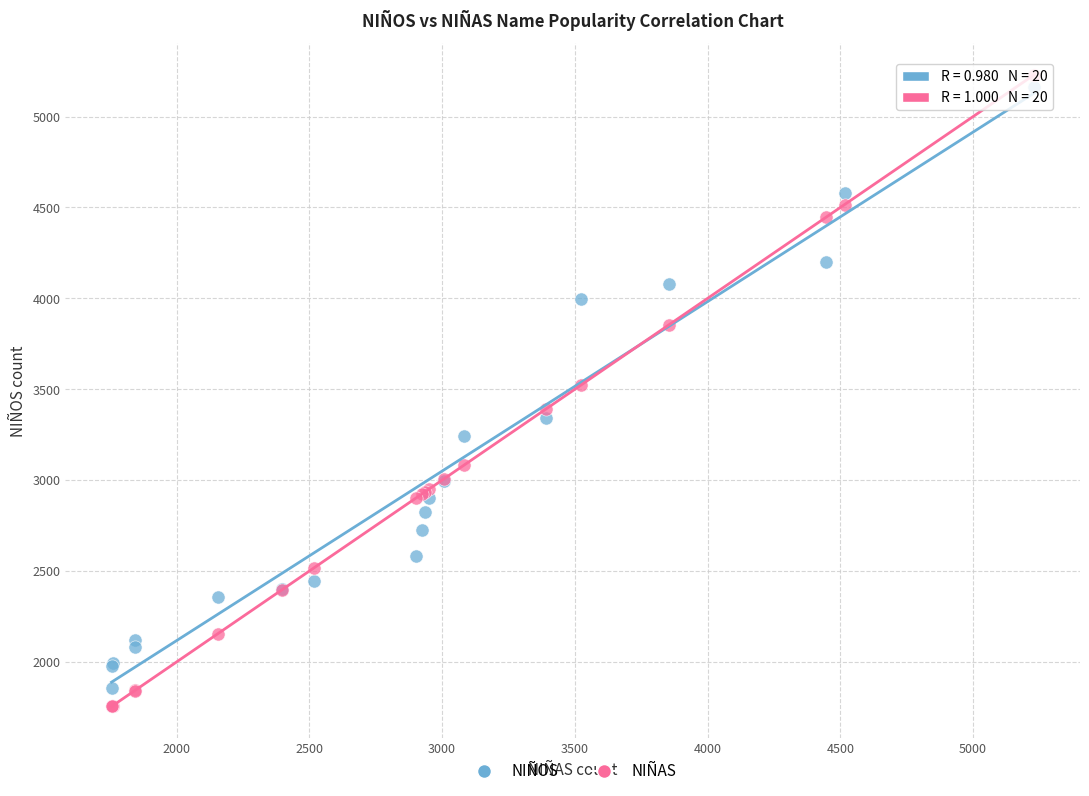

What is the X range (max minus min) for the scatter plot?

3474